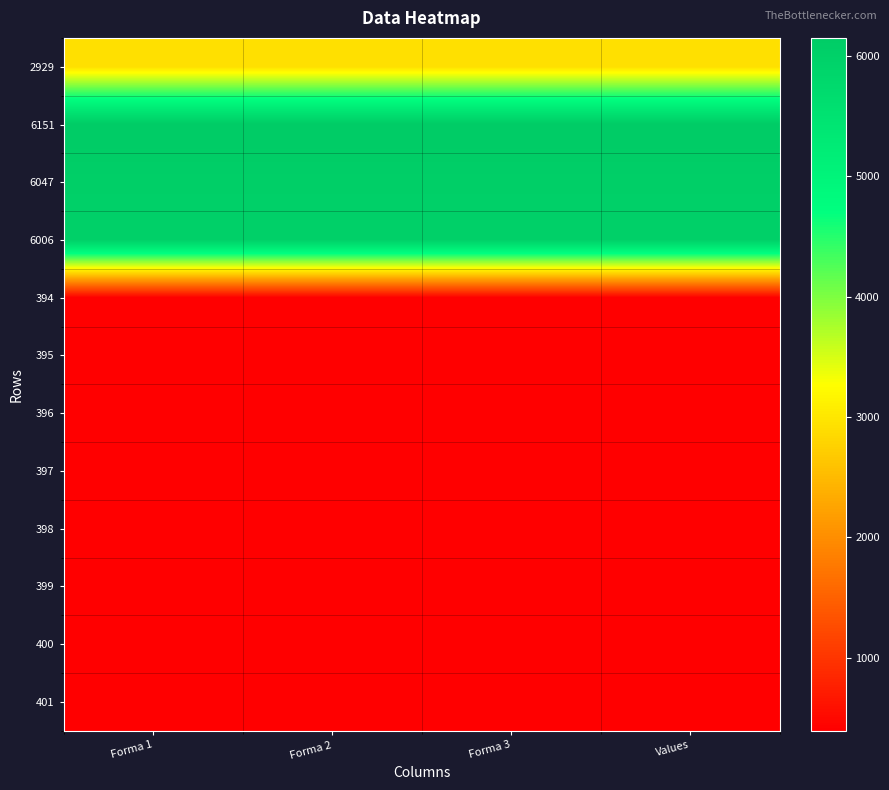

Reading left to right, what are all the values shown in this chart?

2929: Forma 1=2929	Forma 2=2929	Forma 3=2929	Values=2929
6151: Forma 1=6151	Forma 2=6151	Forma 3=6151	Values=6151
6047: Forma 1=6047	Forma 2=6047	Forma 3=6047	Values=6047
6006: Forma 1=6006	Forma 2=6006	Forma 3=6006	Values=6006
394: Forma 1=394	Forma 2=394	Forma 3=394	Values=394
395: Forma 1=395	Forma 2=395	Forma 3=395	Values=395
396: Forma 1=396	Forma 2=396	Forma 3=396	Values=396
397: Forma 1=397	Forma 2=397	Forma 3=397	Values=397
398: Forma 1=398	Forma 2=398	Forma 3=398	Values=398
399: Forma 1=399	Forma 2=399	Forma 3=399	Values=399
400: Forma 1=400	Forma 2=400	Forma 3=400	Values=400
401: Forma 1=401	Forma 2=401	Forma 3=401	Values=401